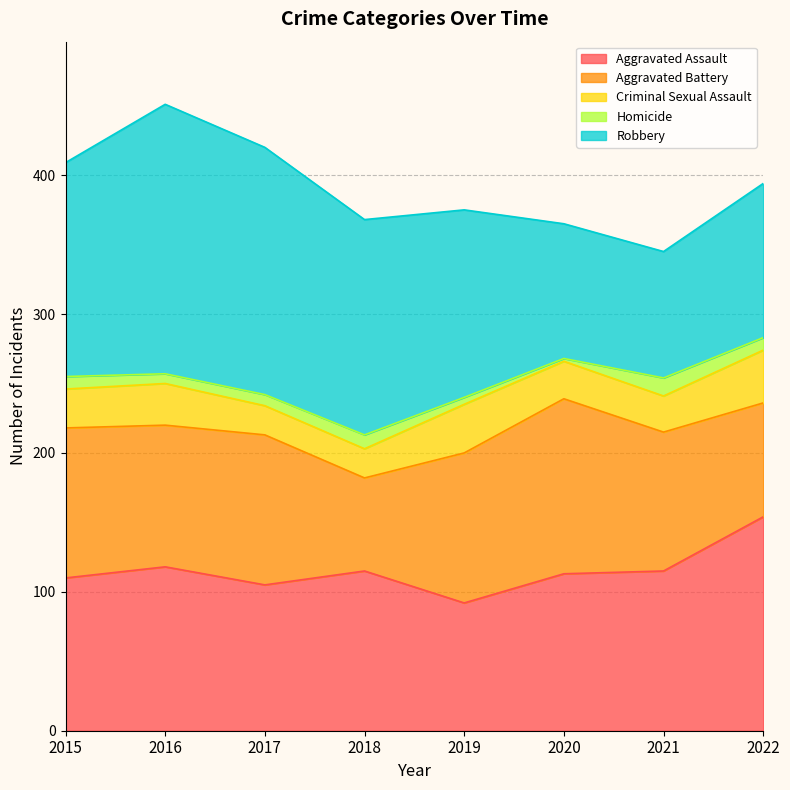

What is the difference between the Aggravated Assault values at 2022 and 2021?

39